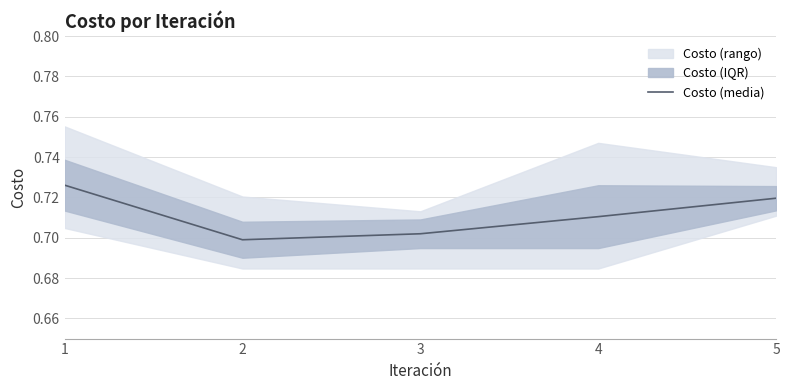

List the labels in order of value, largest first.

1, 5, 4, 3, 2